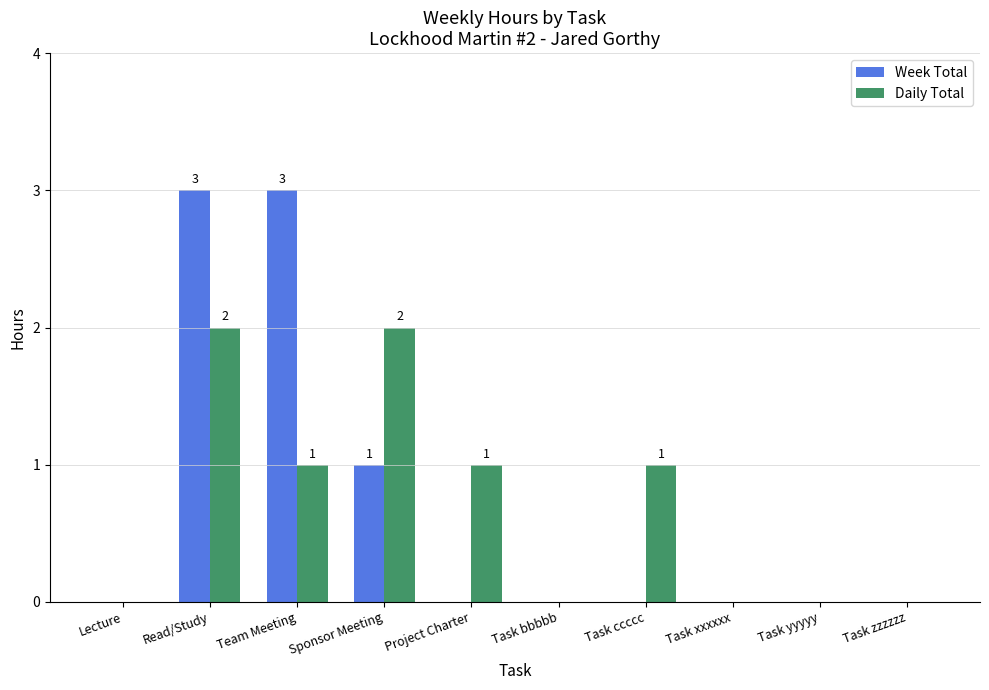

True or false: Week Total has a value of -1 at Task bbbbb.

False